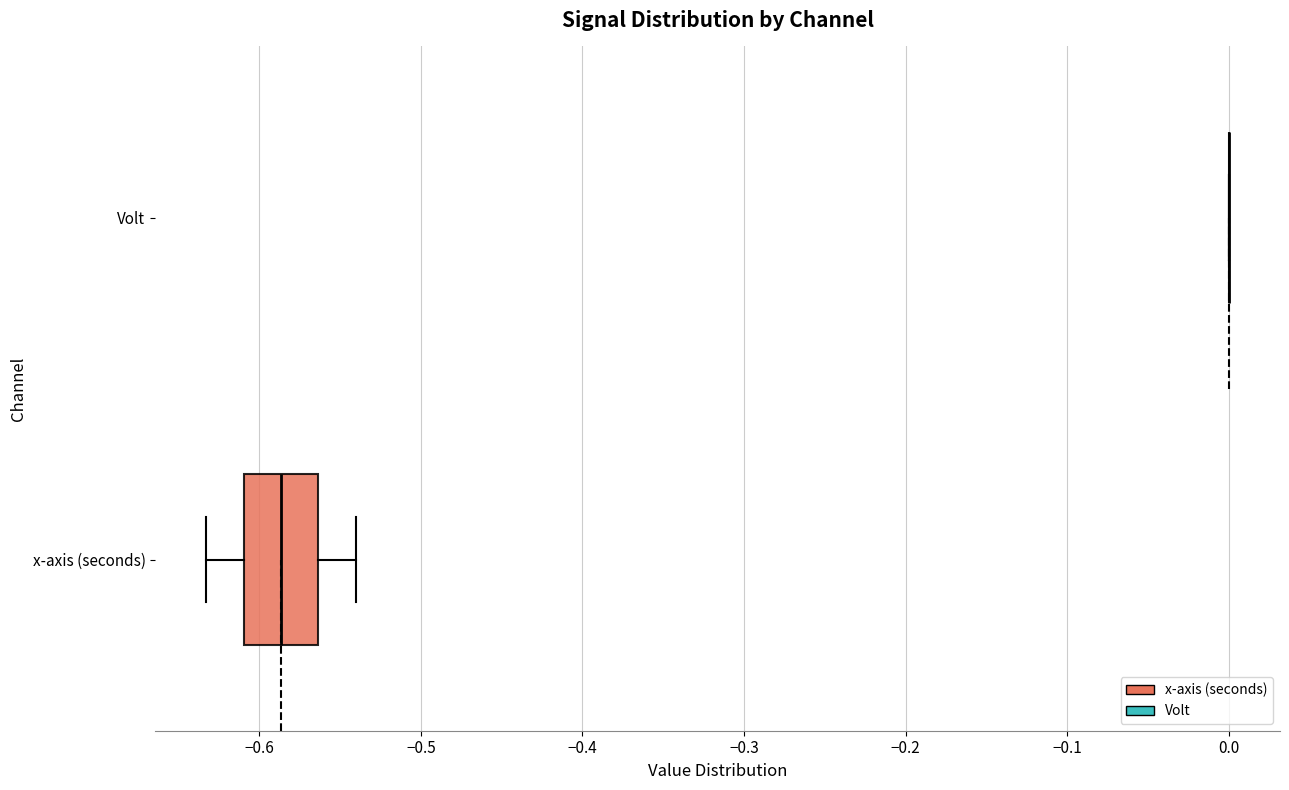

Reading bottom to top, transcribe this box plot: for each box, give where its median line is, the range the box spans, and where its two whiskers end, as read against the x-axis. The values are not printed on the chart, so give them approximately, as read against the axis.

x-axis (seconds): median -0.59, box -0.61 to -0.56, whiskers -0.63 to -0.54
Volt: box collapsed to a line at 0.00, whiskers 0.00 to 0.00